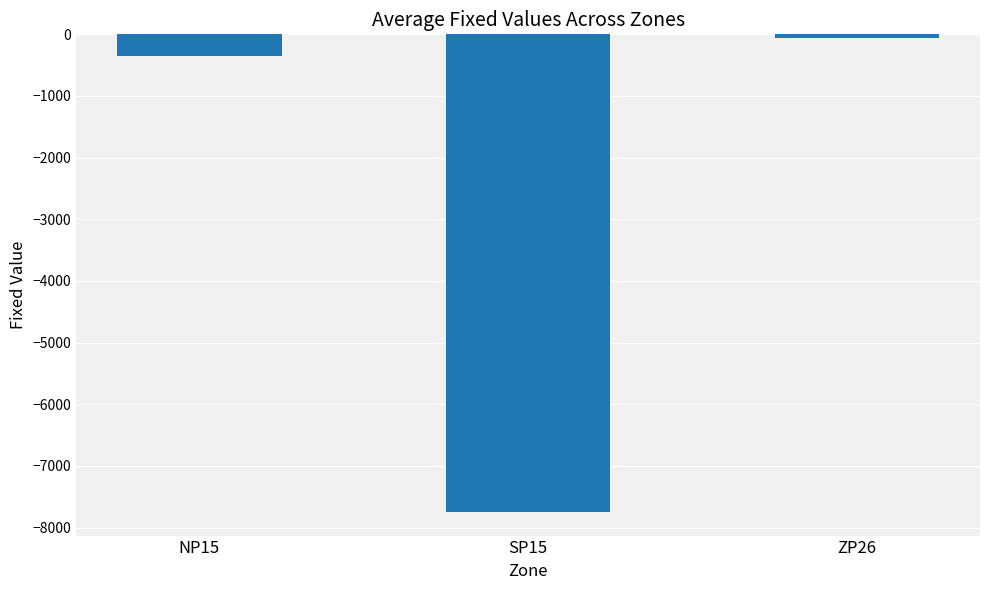

How many data points does each series have?

3